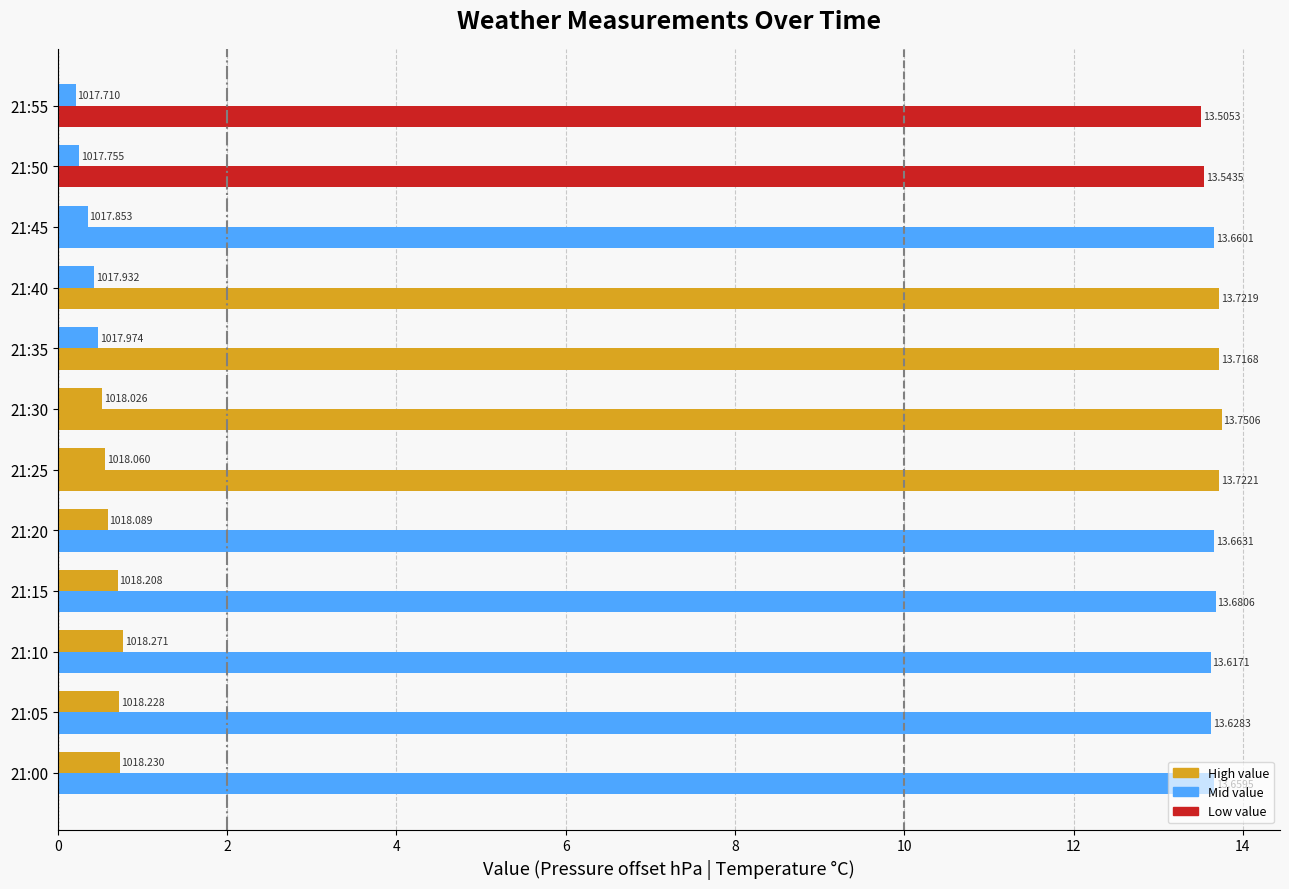

Count the number of categories in the chart.

12